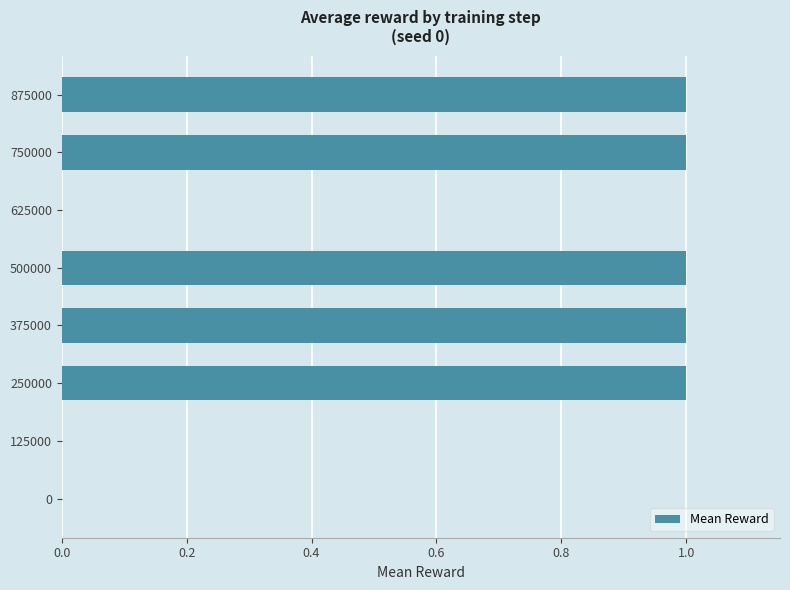

How many categories are shown in the chart?

8